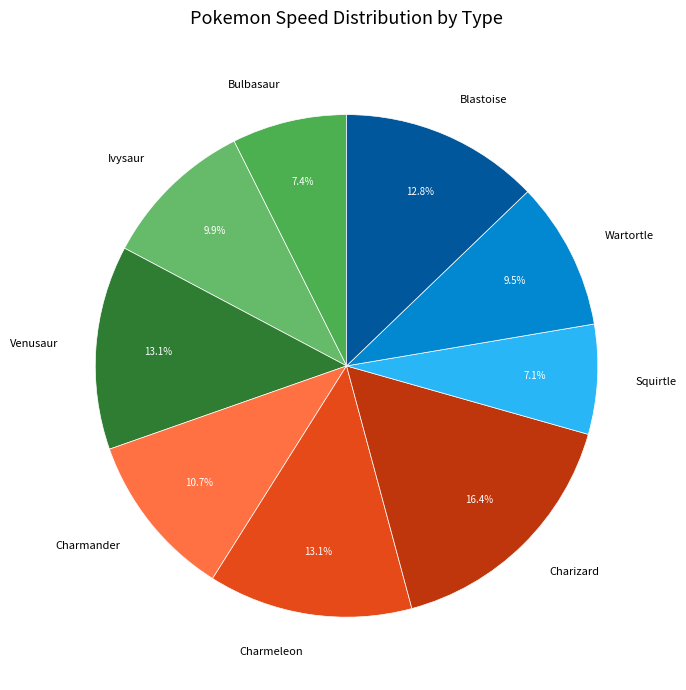

Which category has the biggest portion of the pie?

Charizard